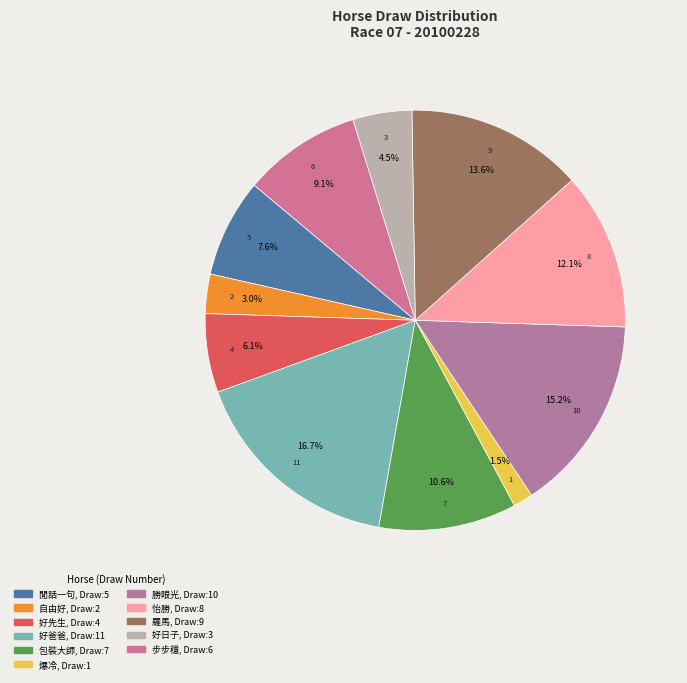

Count the number of slices in the pie.

11